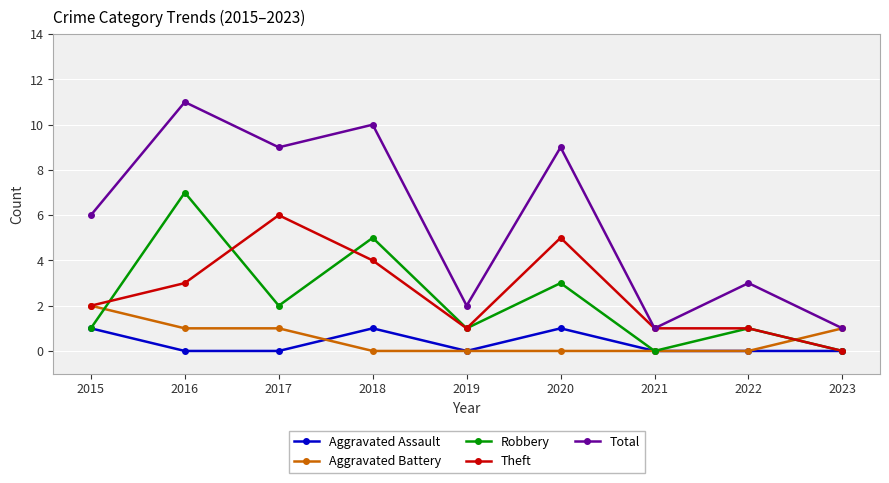

How many interior local valleys does the Robbery series have?

3